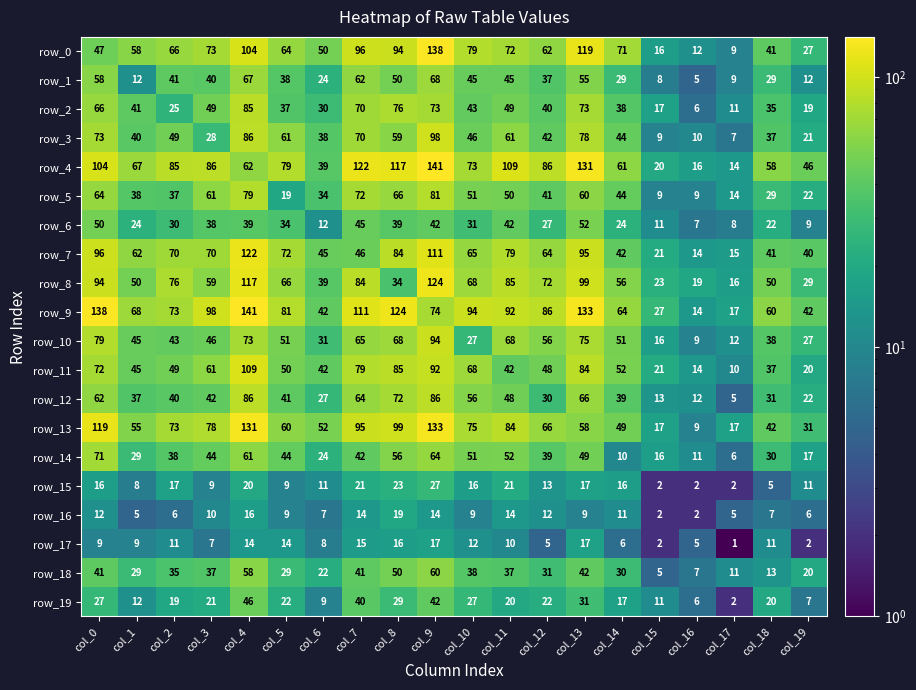

At how many categories does at least one series exceed 28?

17